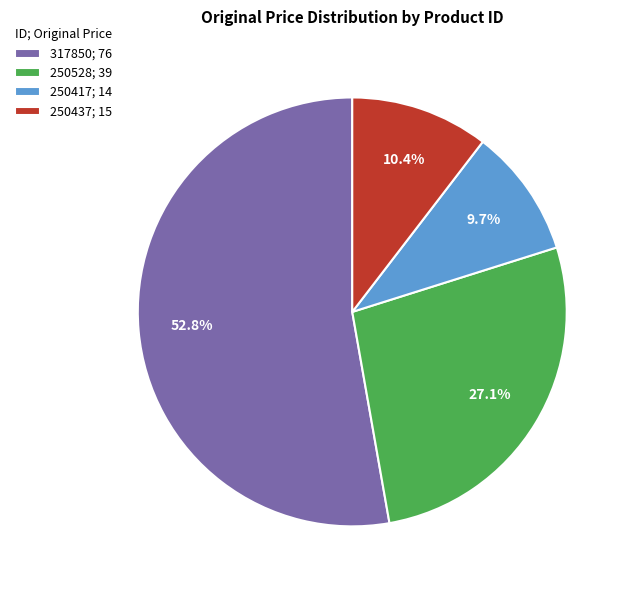

True or false: 250528 accounts for 35% of the total.

False